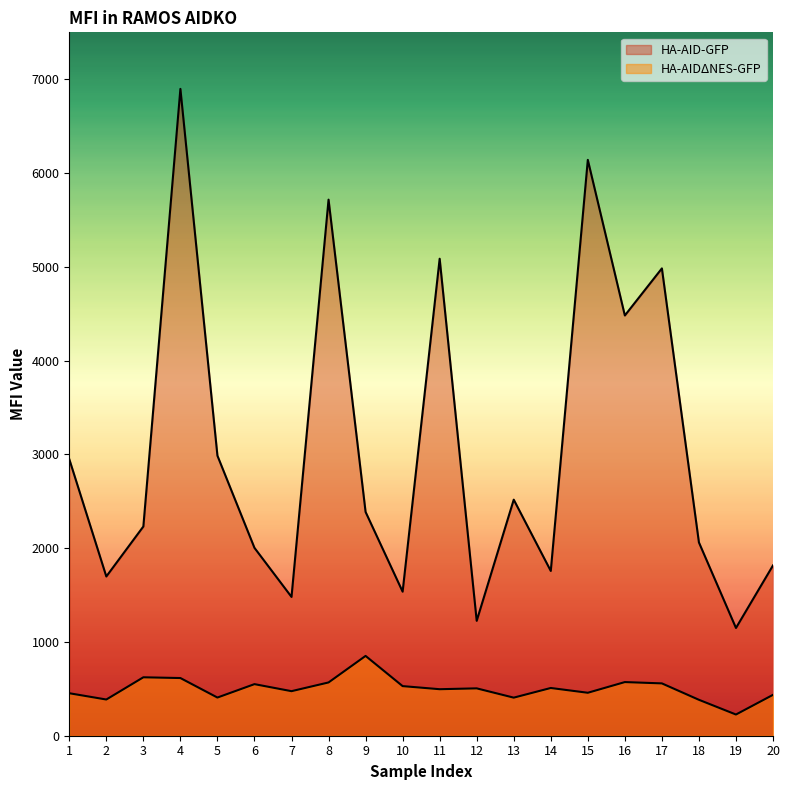

Does the chart display data point markers on the line(s)?

No